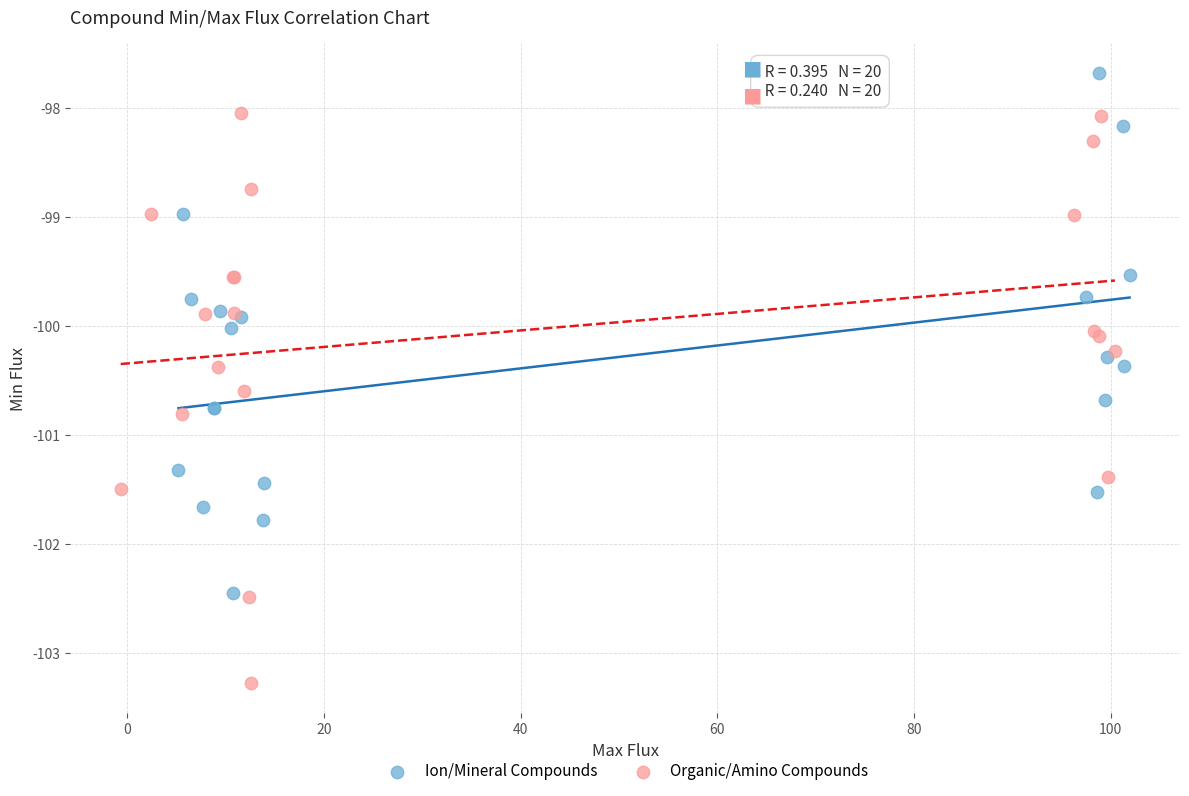

Which series has the widest spread of Y values?

Organic/Amino Compounds